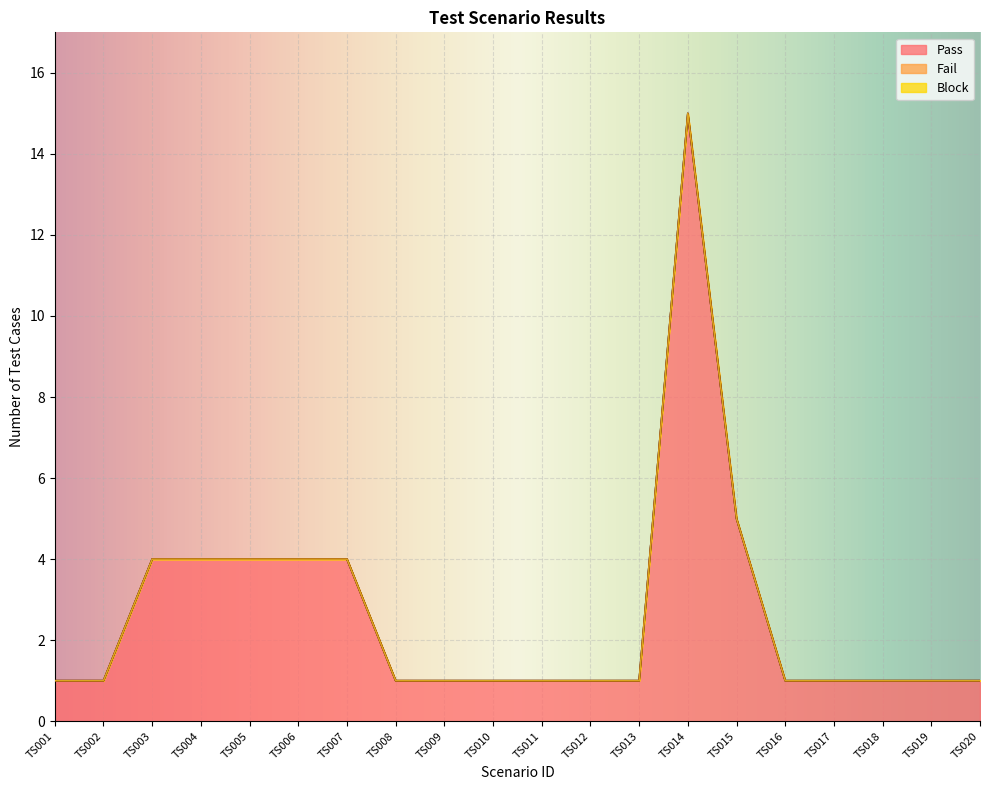

What are all the series names shown in the legend?

Pass, Fail, Block